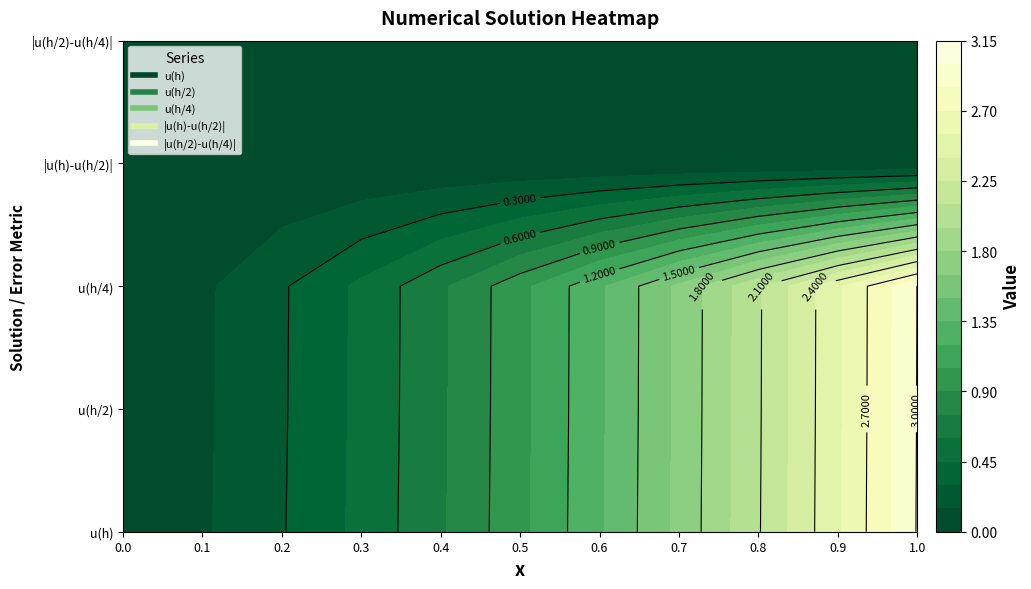

How many |u(h)-u(h/2)| values are between 0 and 1?

11